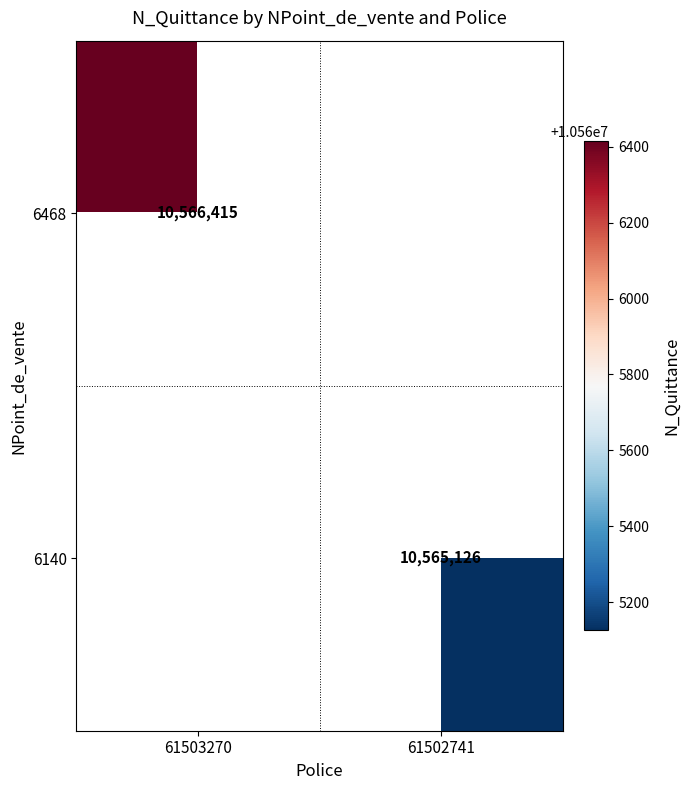

The value of 6140 at 61502741 is 10565126. True or false?

True